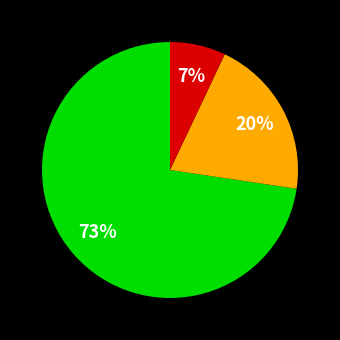

Is there a majority slice in this chart?

Yes